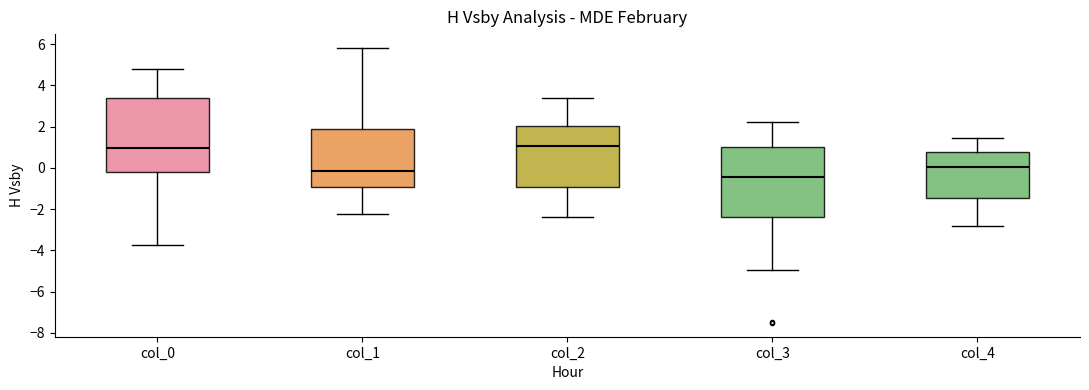

Reading left to right, read every box against the y-axis: the position of its median line, the range the box covers, and the ends of its whiskers. The values are not printed on the chart, so give them approximately, as read against the axis.

col_0: median 1.0, box -0.2 to 3.4, whiskers -3.8 to 4.8
col_1: median -0.2, box -1.0 to 1.8, whiskers -2.2 to 5.8
col_2: median 1.0, box -1.0 to 2.0, whiskers -2.4 to 3.4
col_3: median -0.4, box -2.4 to 1.0, whiskers -5.0 to 2.2
col_4: median 0.0, box -1.4 to 0.8, whiskers -2.8 to 1.4